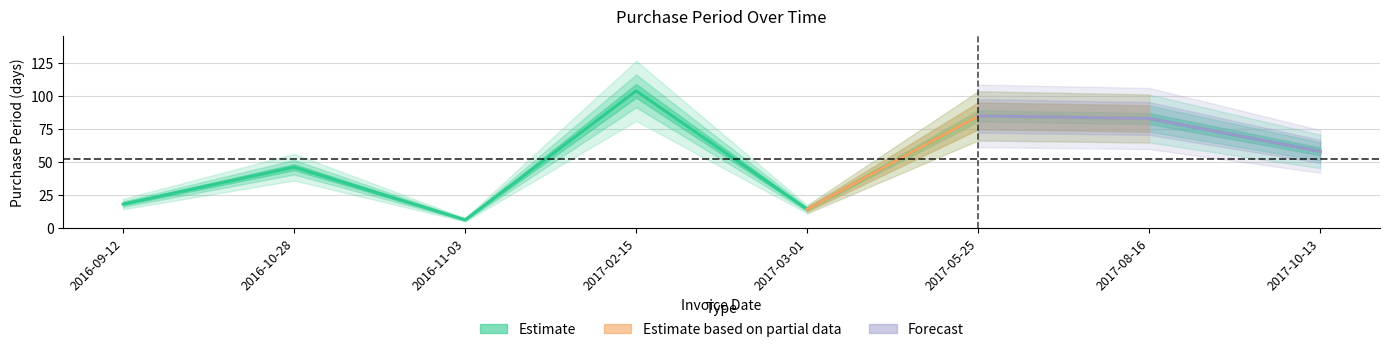

How many points are lower than both their immediate neighbors (excluding endpoints)?

2